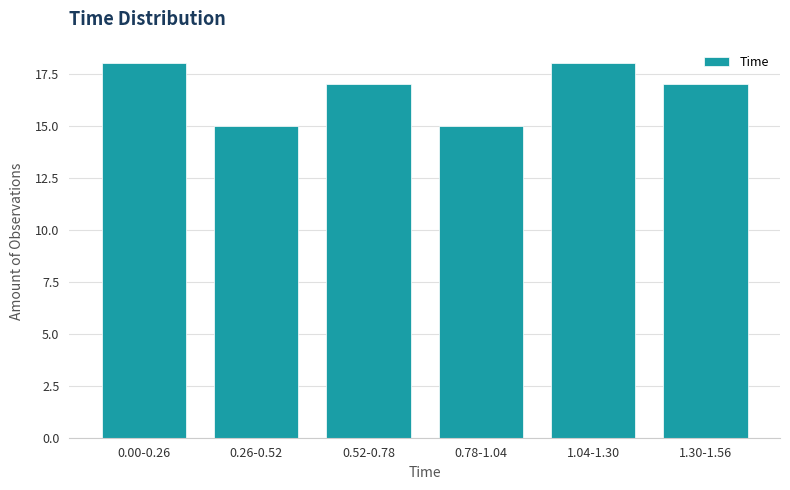

Reading left to right, transcribe all the data shown in this chart.

0.00-0.26=18	0.26-0.52=15	0.52-0.78=17	0.78-1.04=15	1.04-1.30=18	1.30-1.56=17